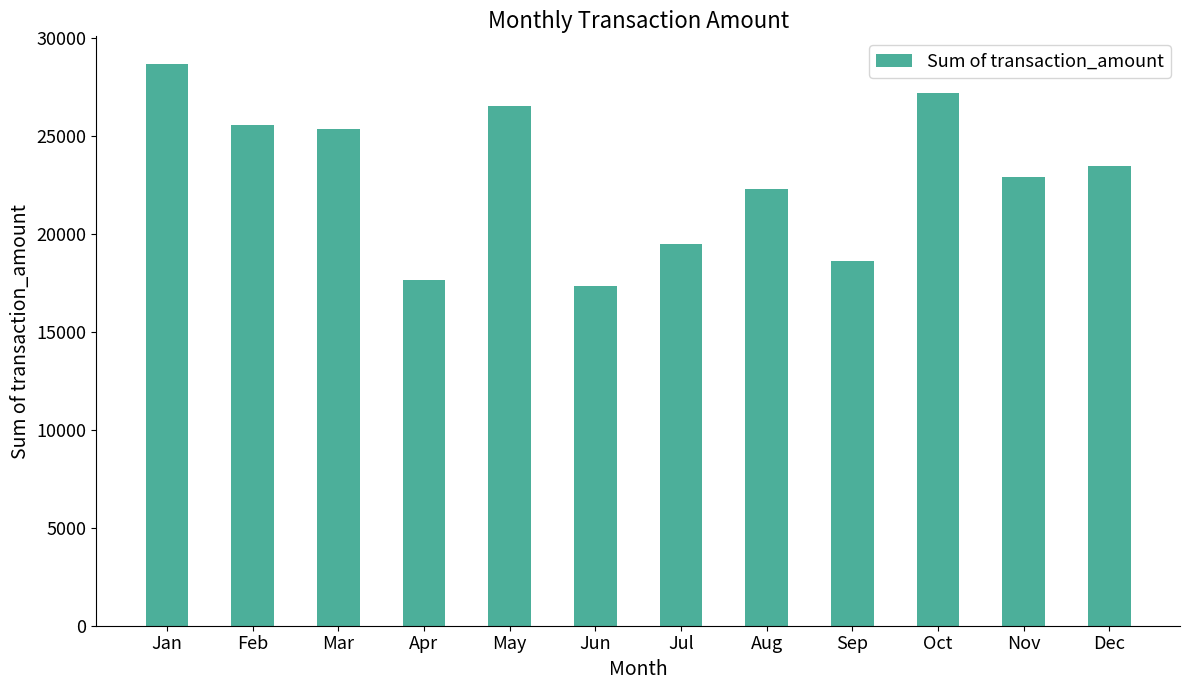

What is the difference between the maximum and second lowest values?

11000